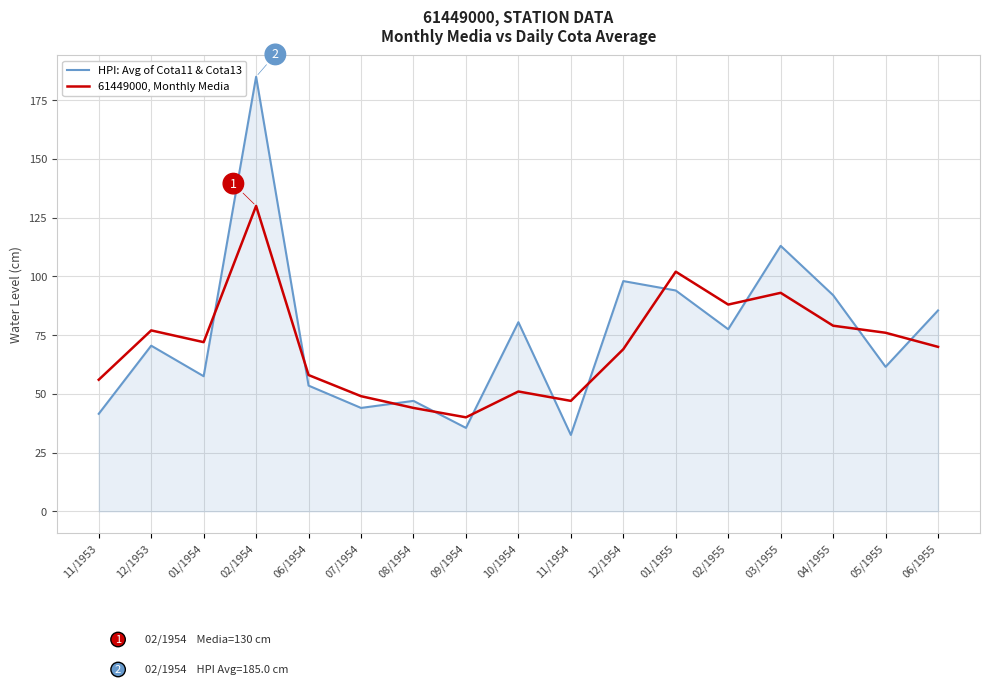

List the labels in order of HPI: Avg of Cota11 & Cota13 value, smallest first.

11/1954, 09/1954, 11/1953, 07/1954, 08/1954, 06/1954, 01/1954, 05/1955, 12/1953, 02/1955, 10/1954, 06/1955, 04/1955, 01/1955, 12/1954, 03/1955, 02/1954